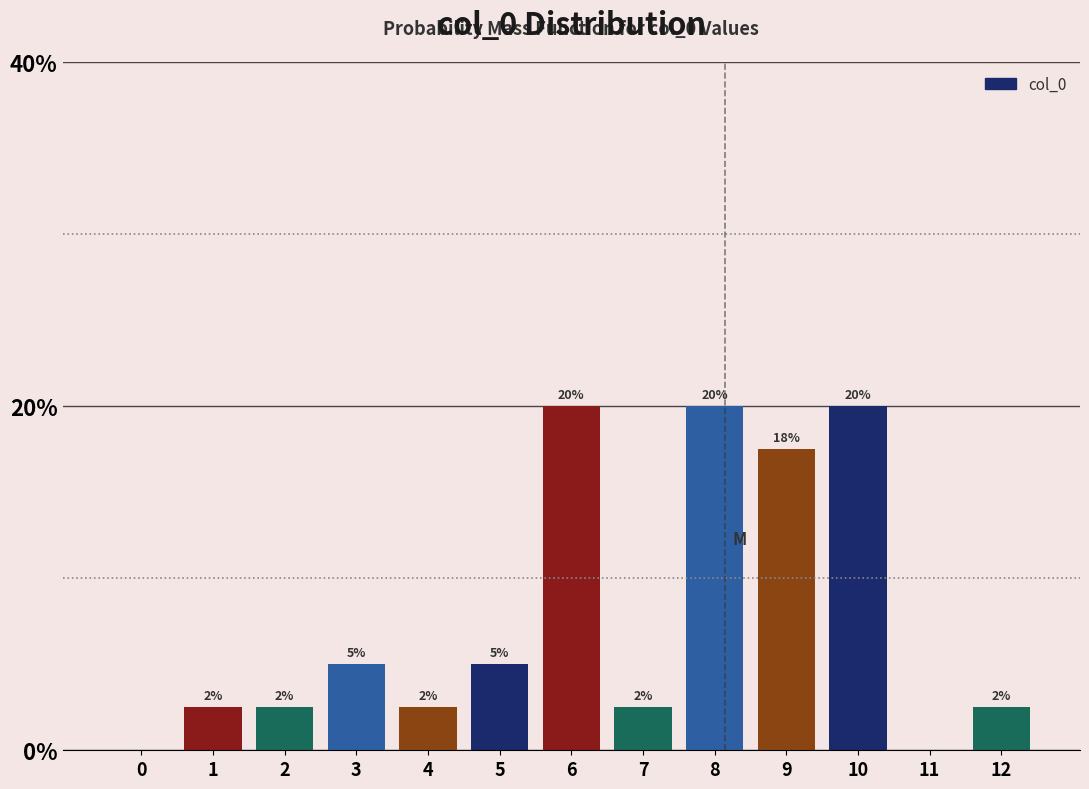

Are the bars horizontal?

No